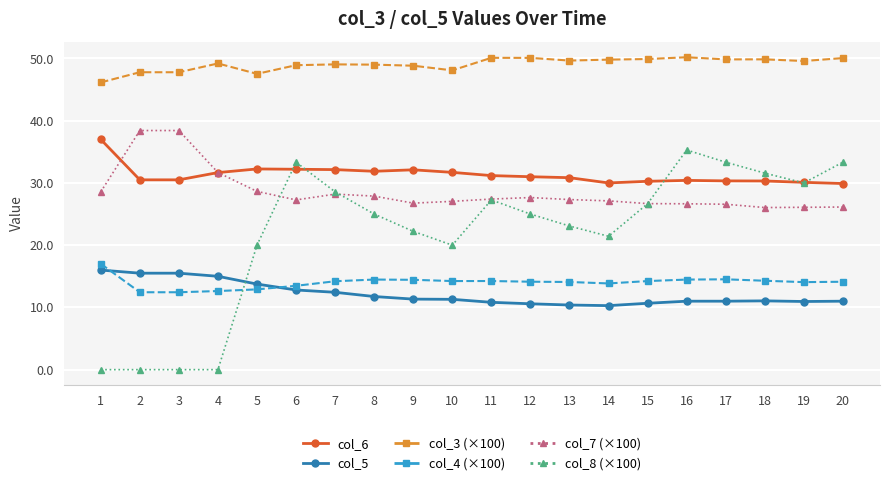

What is the minimum value for col_4 (×100)?

12.4